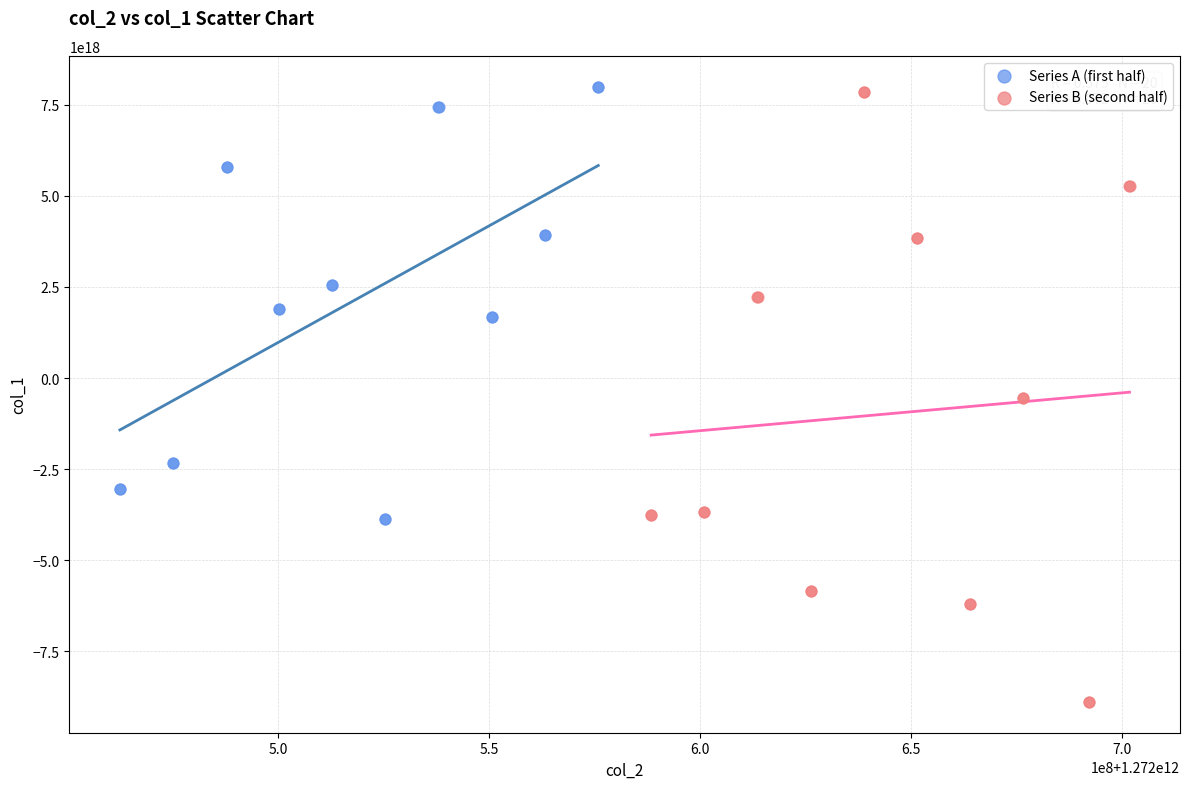

Which series contains the lowest Y value?

Series B (second half)